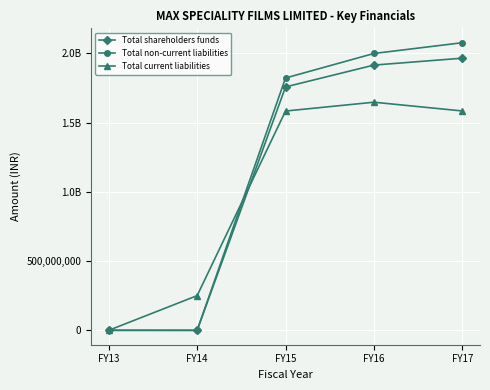

List the series in order of their peak value, lowest first.

Total current liabilities, Total shareholders funds, Total non-current liabilities